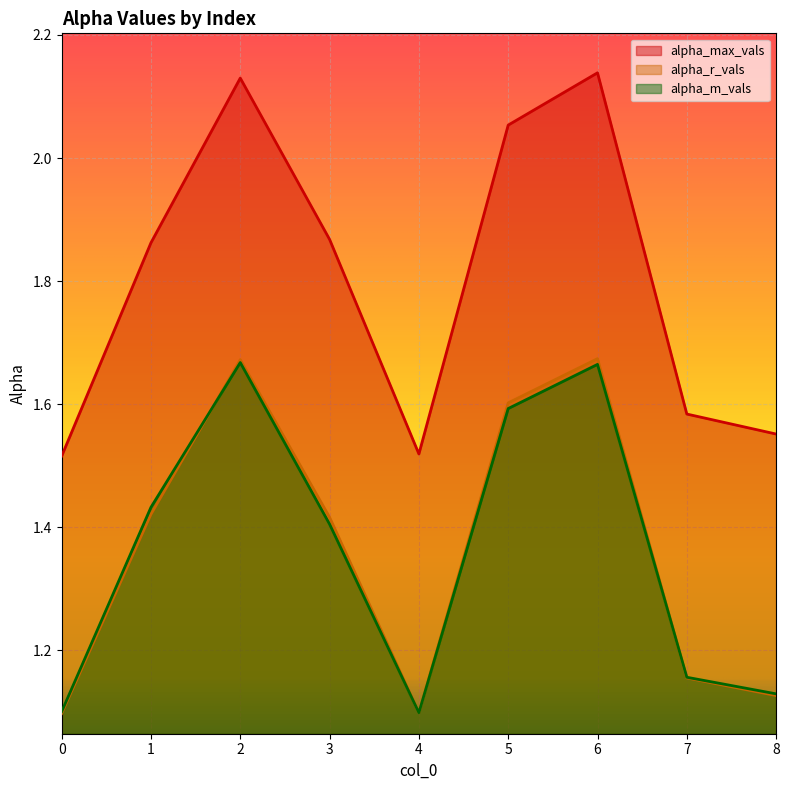

True or false: alpha_m_vals has a value of 0.9 at 6.

False